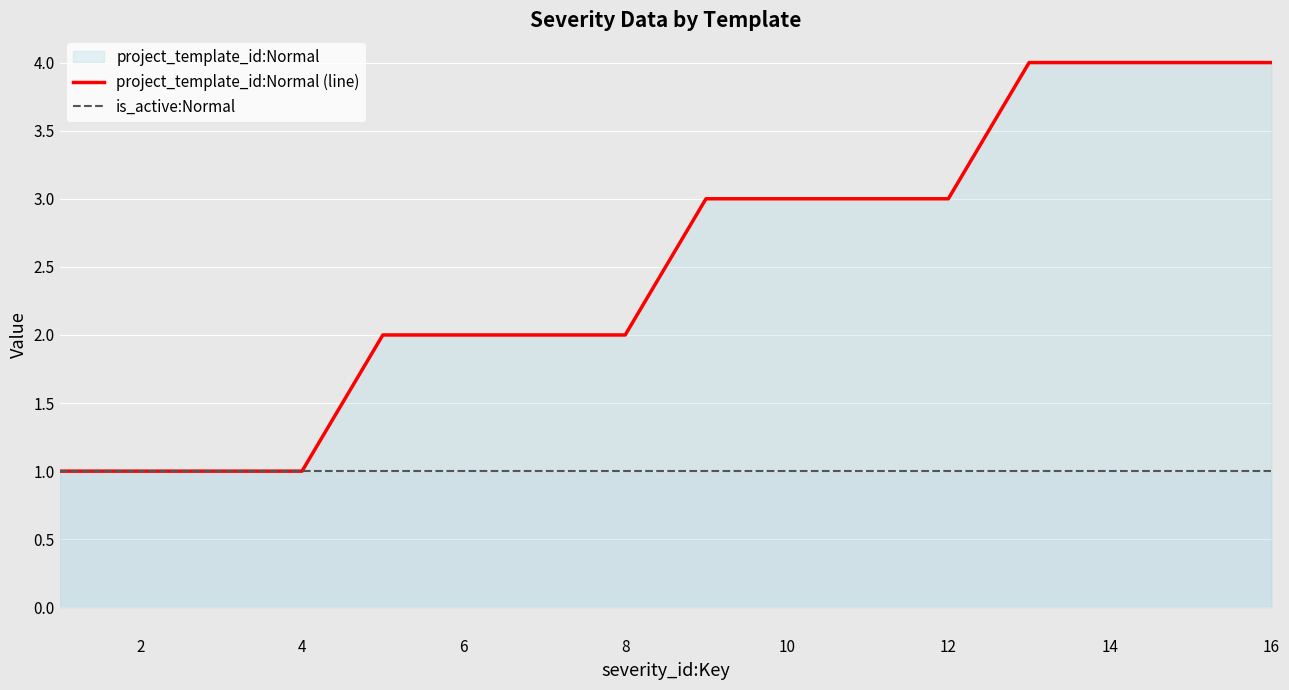

How many lines are shown in the chart?

2